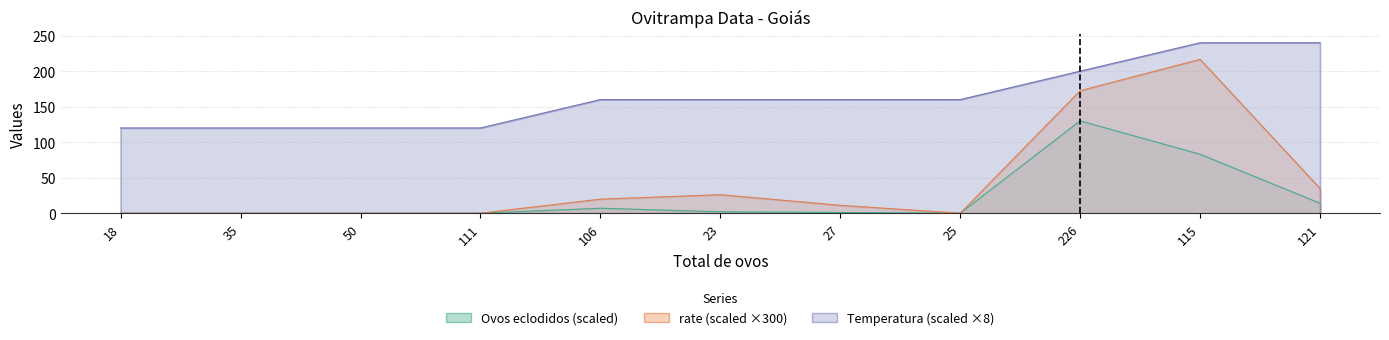

Reading right to left, what are all the values shown in this chart?

Ovos eclodidos: 14.0	83.0	130.0	0.0	1.0	2.0	7.0	0.0	0.0	0.0	0.0
rate: 34.8	216.6	172.5	0.0	11.1	26.1	19.8	0.0	0.0	0.0	0.0
Temperatura: 240.0	240.0	200.0	160.0	160.0	160.0	160.0	120.0	120.0	120.0	120.0